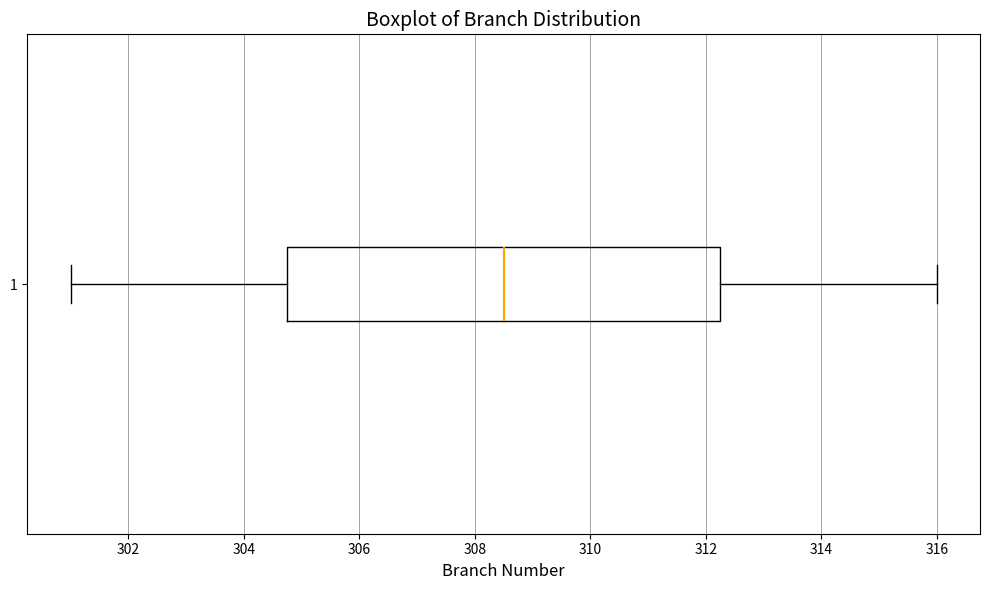

Transcribe this box plot: give where the median line is, the range the box spans, and where the two whiskers end, as read against the x-axis. The values are not printed on the chart, so give them approximately, as read against the axis.

median 308.6, box 304.8 to 312.2, whiskers 301.0 to 316.0